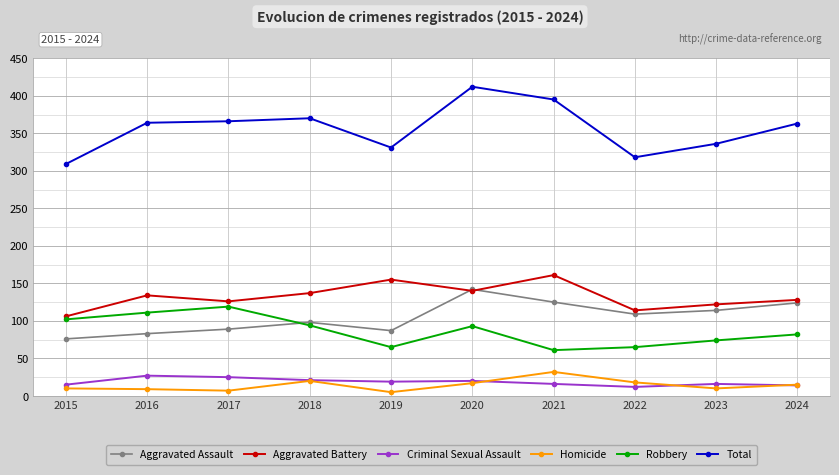

Which series has the largest total across all categories?

Total